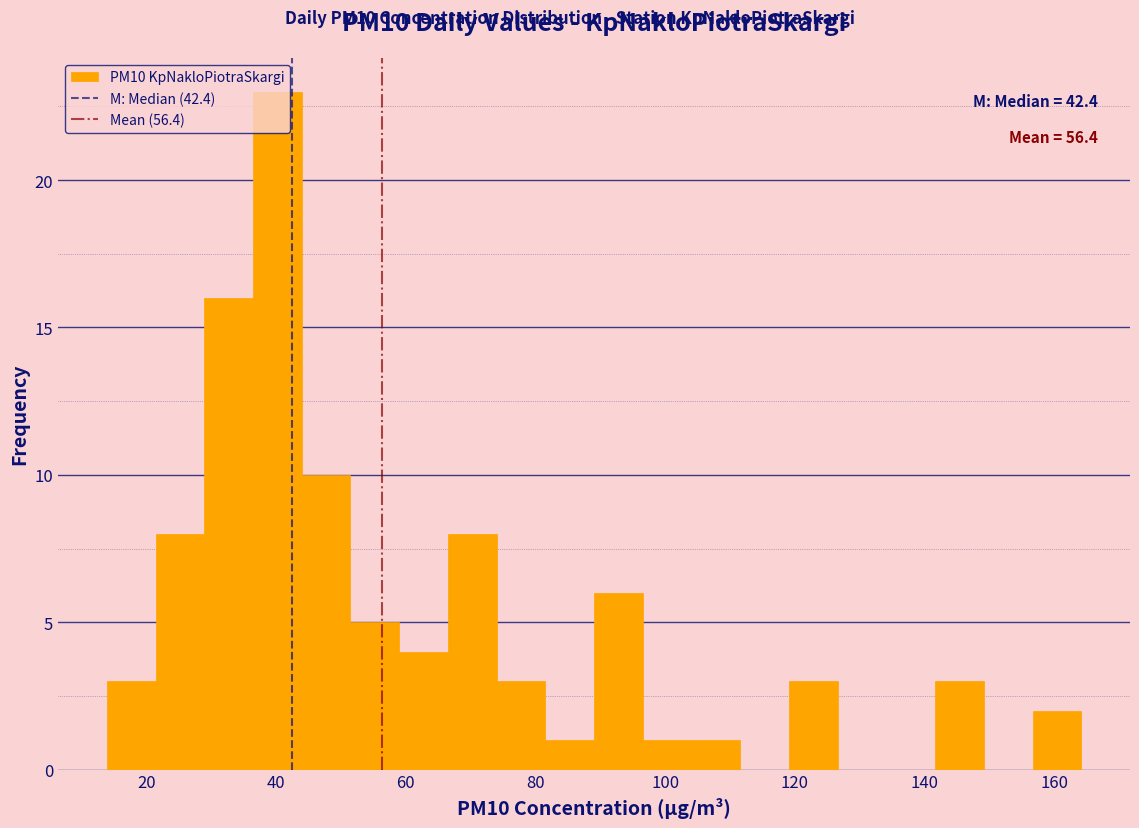

Read against the x-axis, roughly where is the centre of the tallest bar?

40